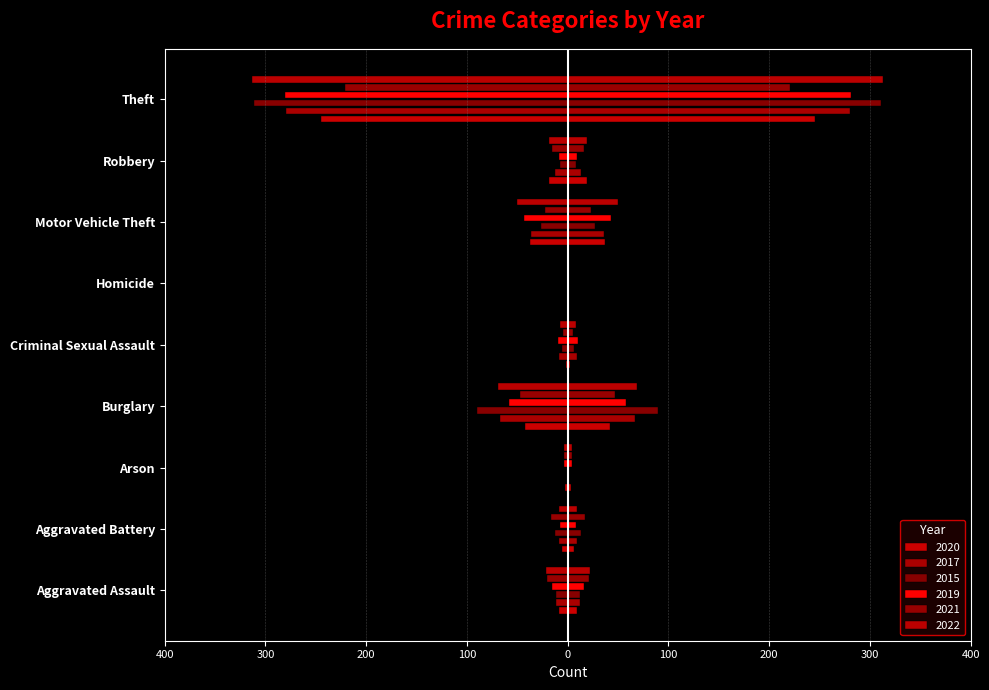

Reading left to right, list all the values displayed in this chart.

2020: -9	-6	-3	-42	-2	-1	-37	-19	-245
2017: -12	-9	-1	-67	-9	-1	-36	-13	-280
2015: -12	-13	-1	-90	-6	0	-27	-8	-311
2019: -16	-8	-4	-58	-10	0	-43	-9	-281
2021: -21	-17	-4	-47	-5	0	-23	-16	-221
2022: -22	-9	-4	-69	-8	0	-50	-19	-313